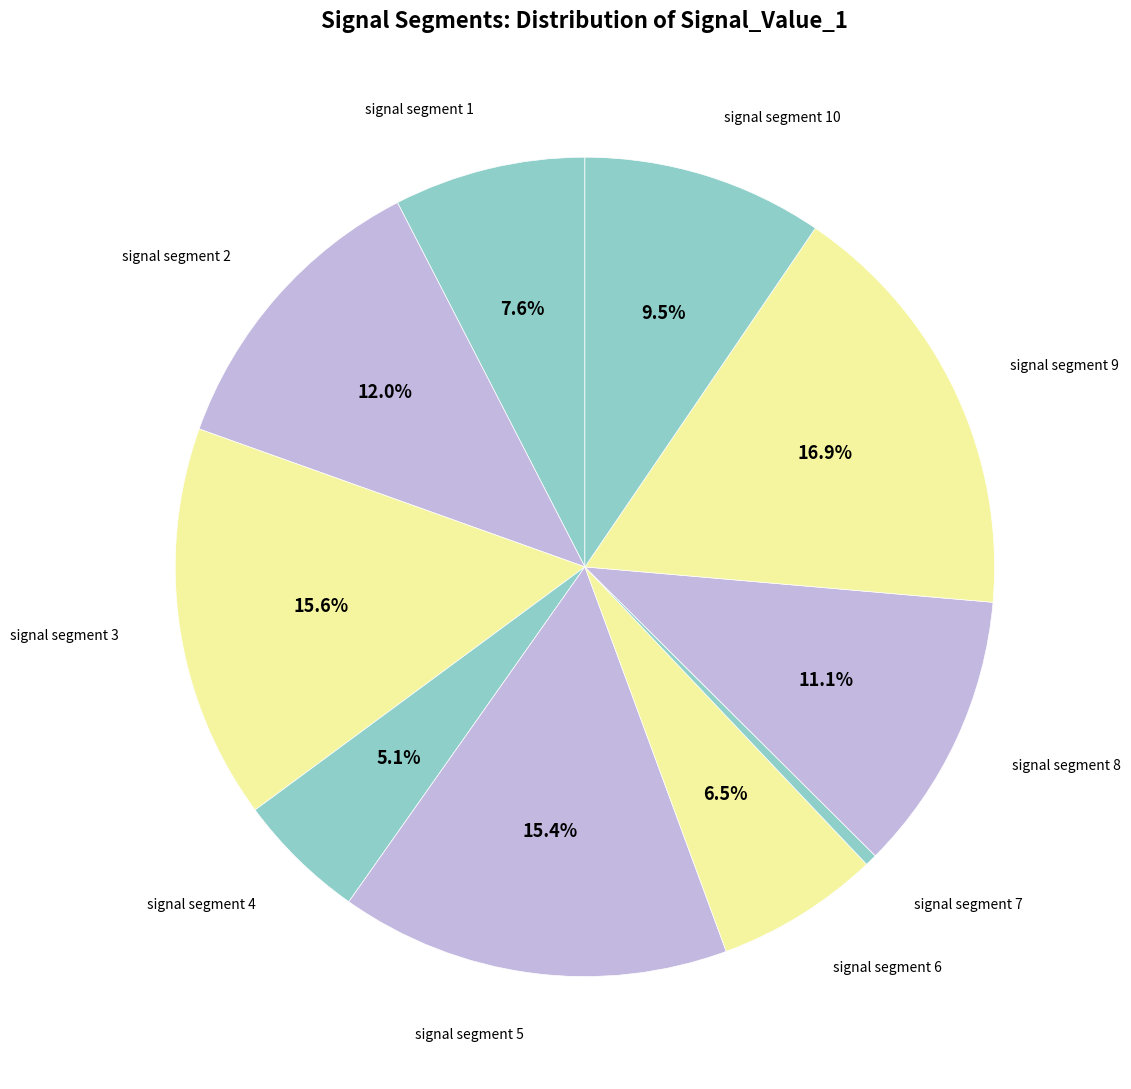

Which slice is the largest?

signal segment 9